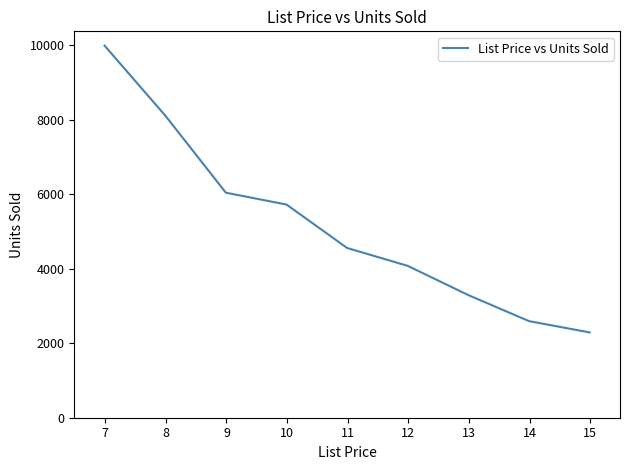

What is the maximum value shown in the chart?

9985